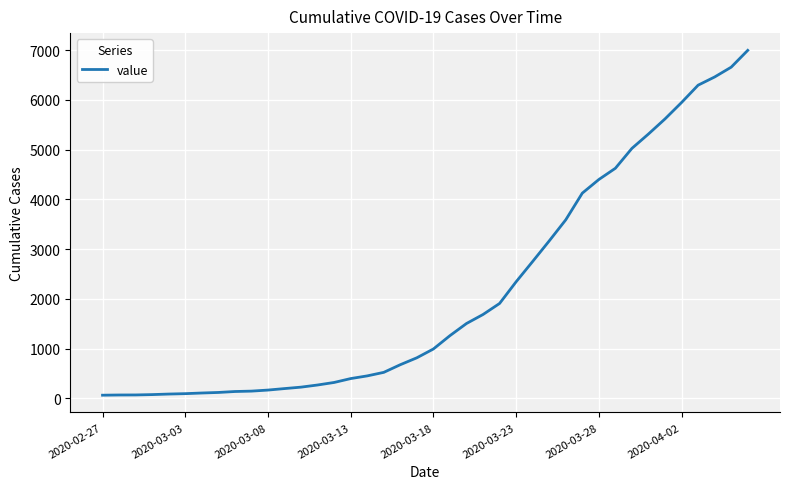

What is the difference between the maximum and minimum values?

6931